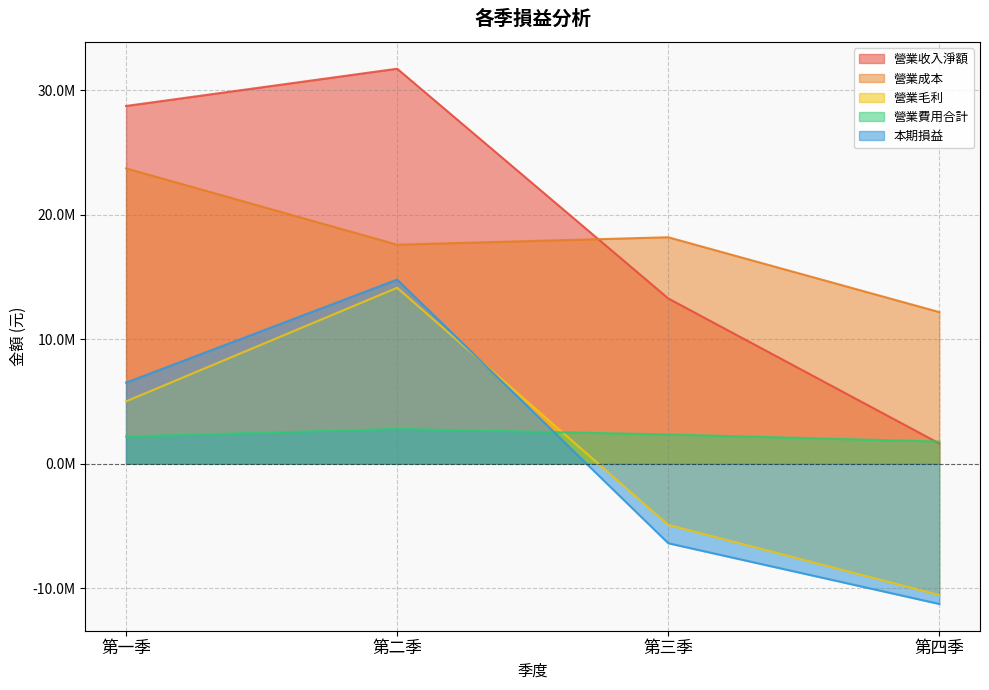

True or false: 營業收入淨額 has more than 2 points higher than both neighbors.

False